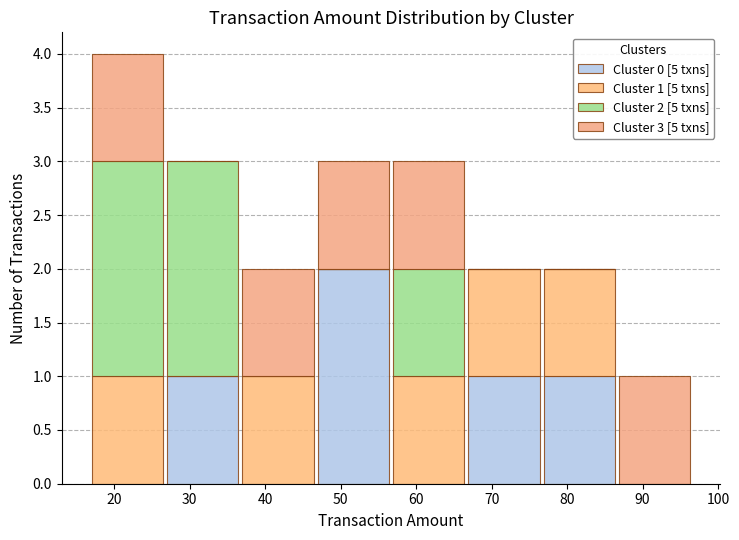

Which range on the x-axis has the tallest stacked bar (by total height)?

17 to 27